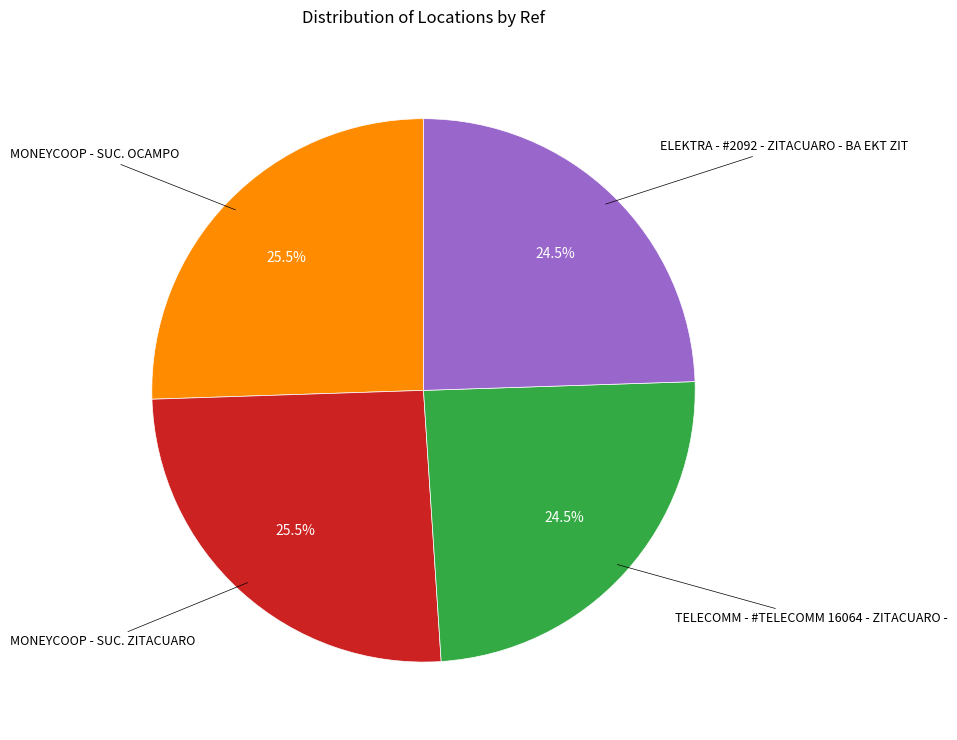

What percentage do MONEYCOOP - SUC. ZITACUARO and ELEKTRA - #2092 - ZITACUARO - BA EKT ZIT together represent?

50.0%